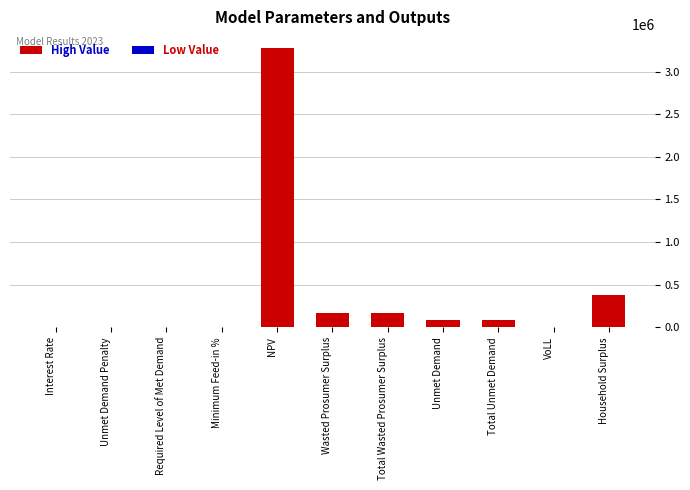

What position from the left is Required Level of Met Demand?

3